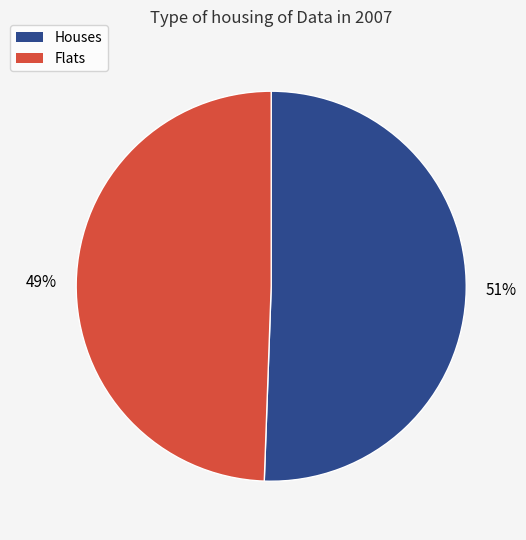

To the nearest percent, what is the average slice percentage?

50%